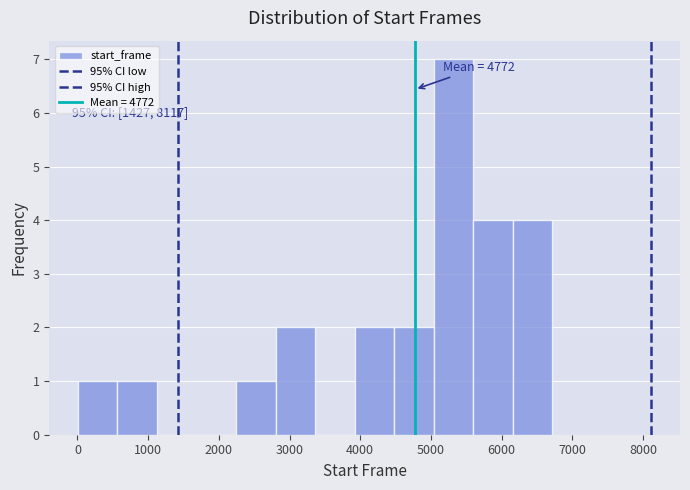

Which range on the x-axis has the tallest bar?

5000 to 5600